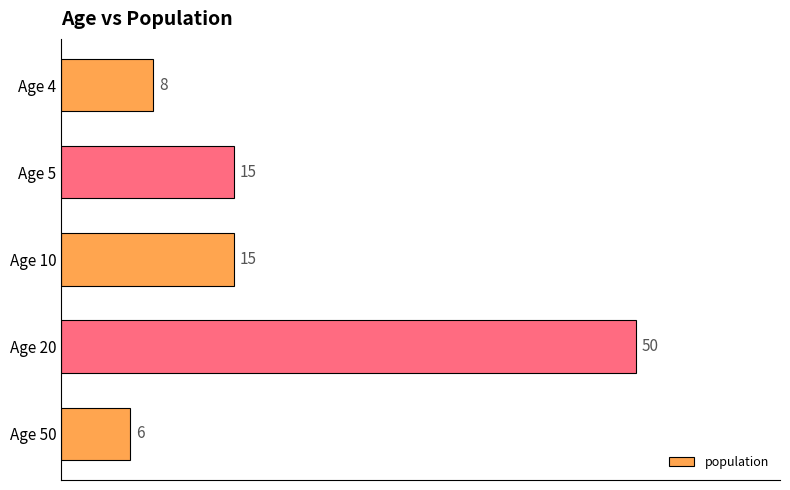

What is the sum of all values?

94